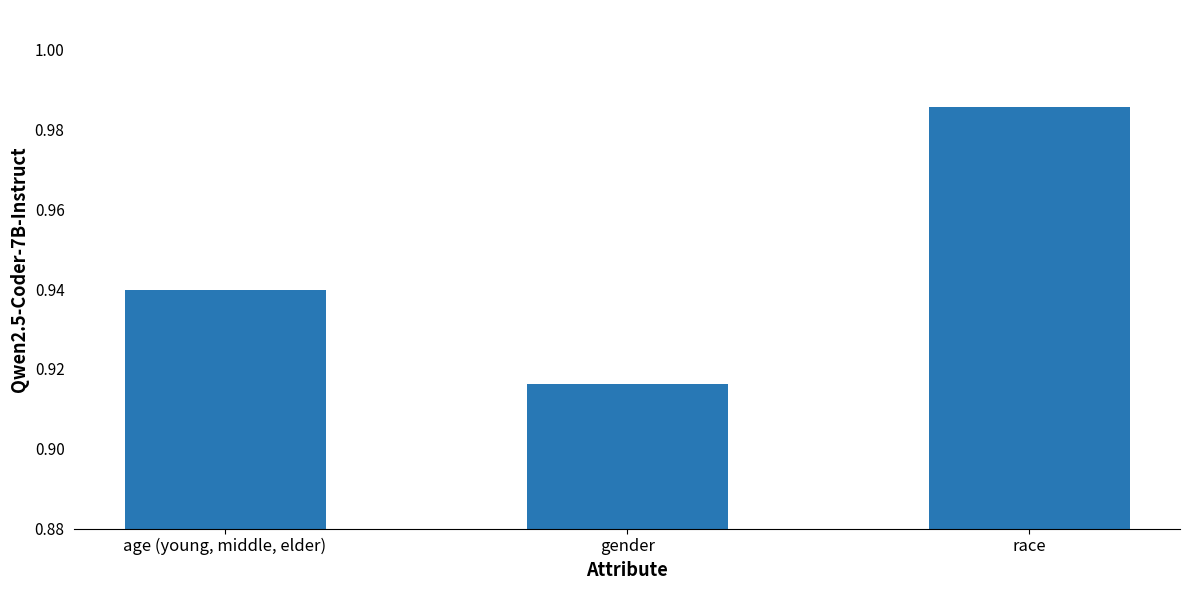

Where is the data nearest to the value 0?

gender